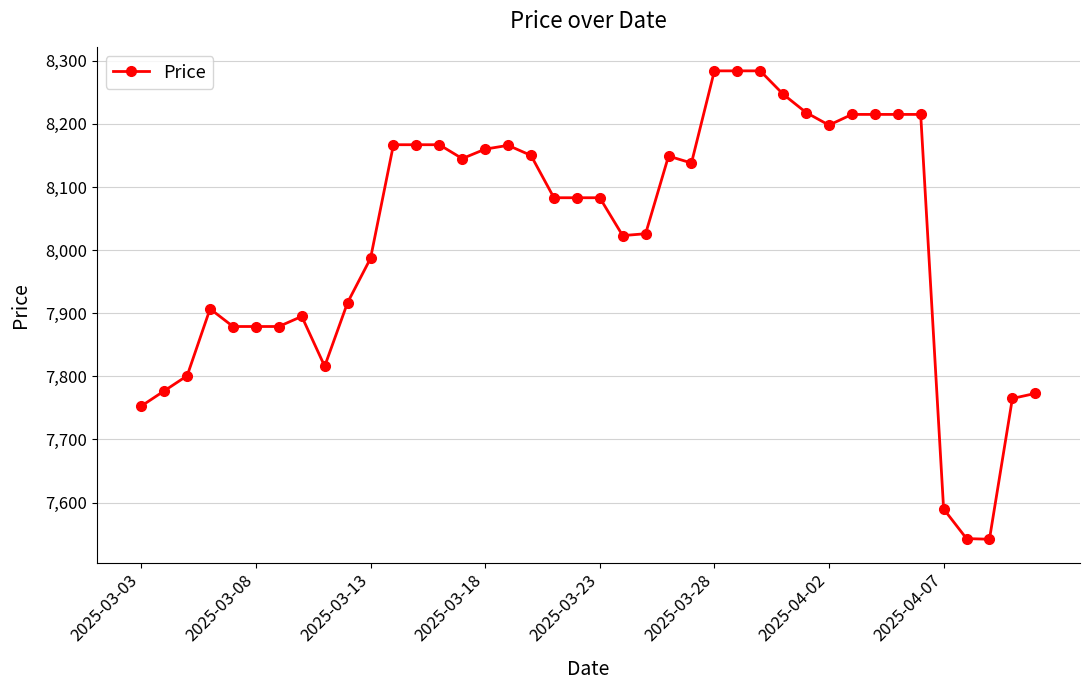

How many lines are shown in the chart?

1